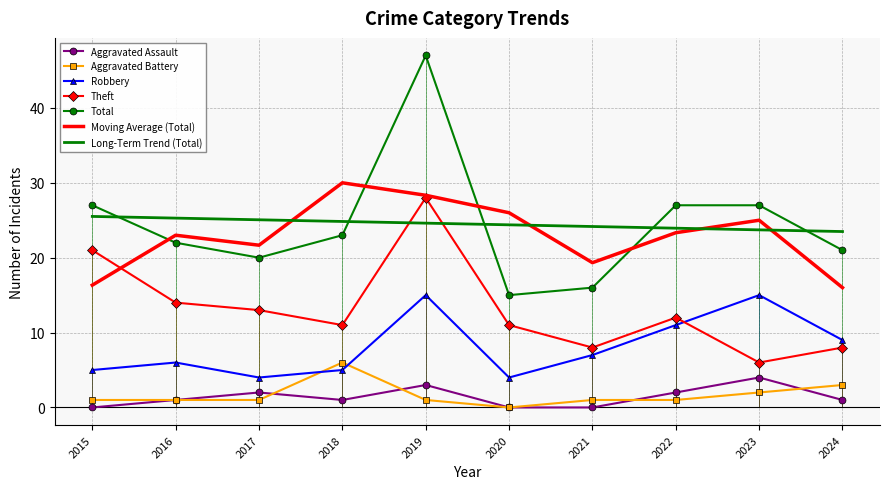

In Theft, how many points are lower than both neighbors (excluding endpoints)?

3